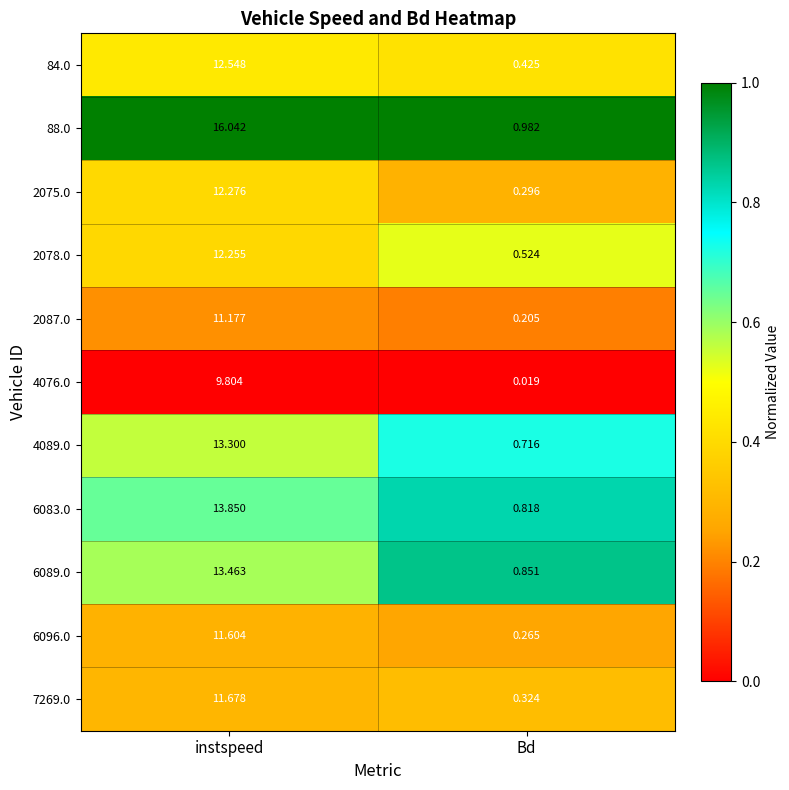

Is the value of 2075.0 at instspeed greater than the value of 6083.0 at instspeed?

No